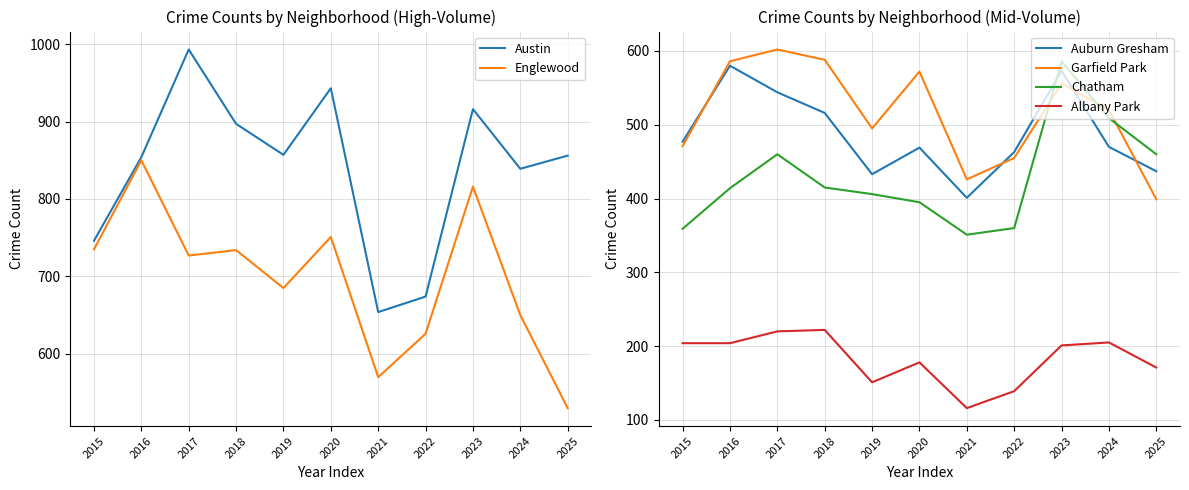

True or false: Englewood has a value of 378 at 2021.

False